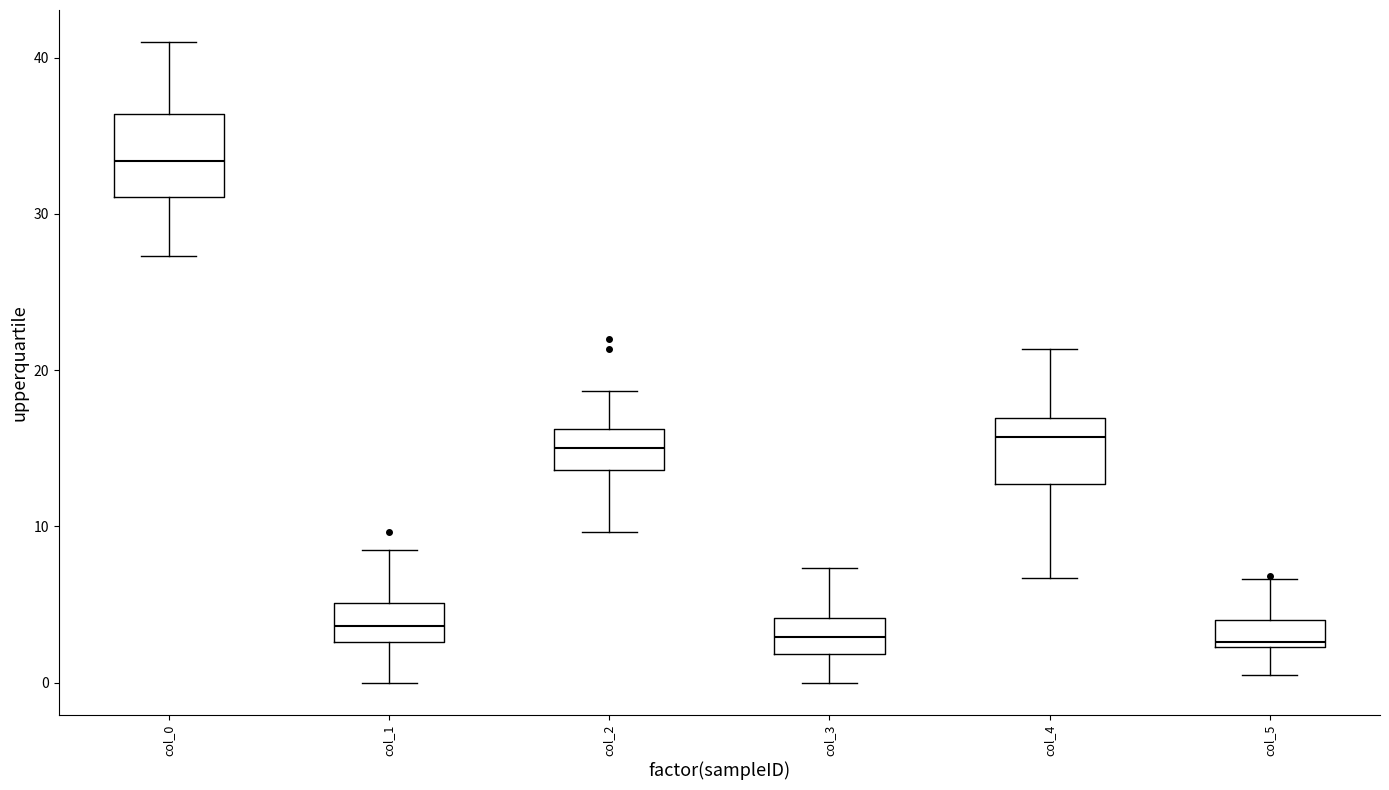

Which box has the highest median line?

col_0